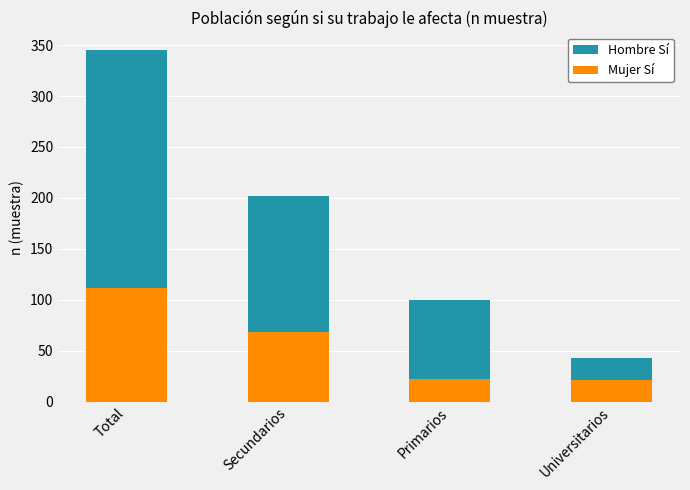

The Mujer Sí series shows 5 at Universitarios. True or false?

False